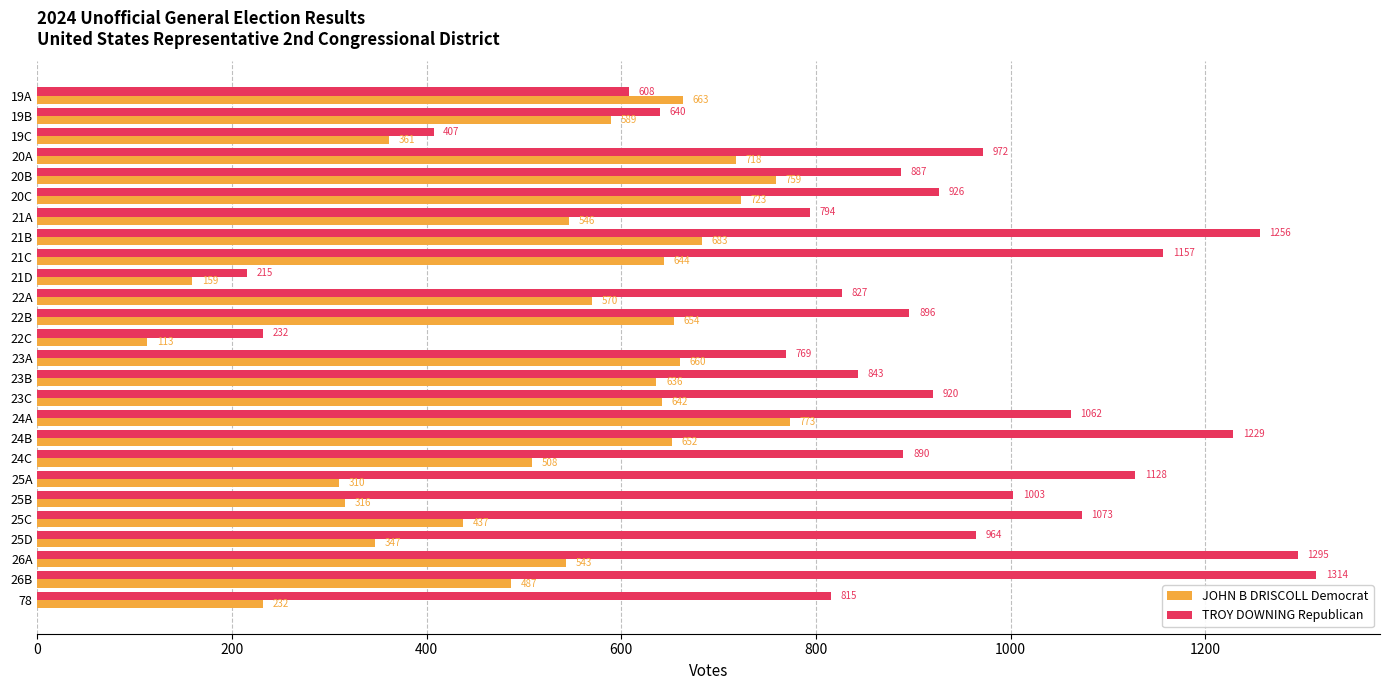

Which series has the largest total across all categories?

TROY DOWNING Republican